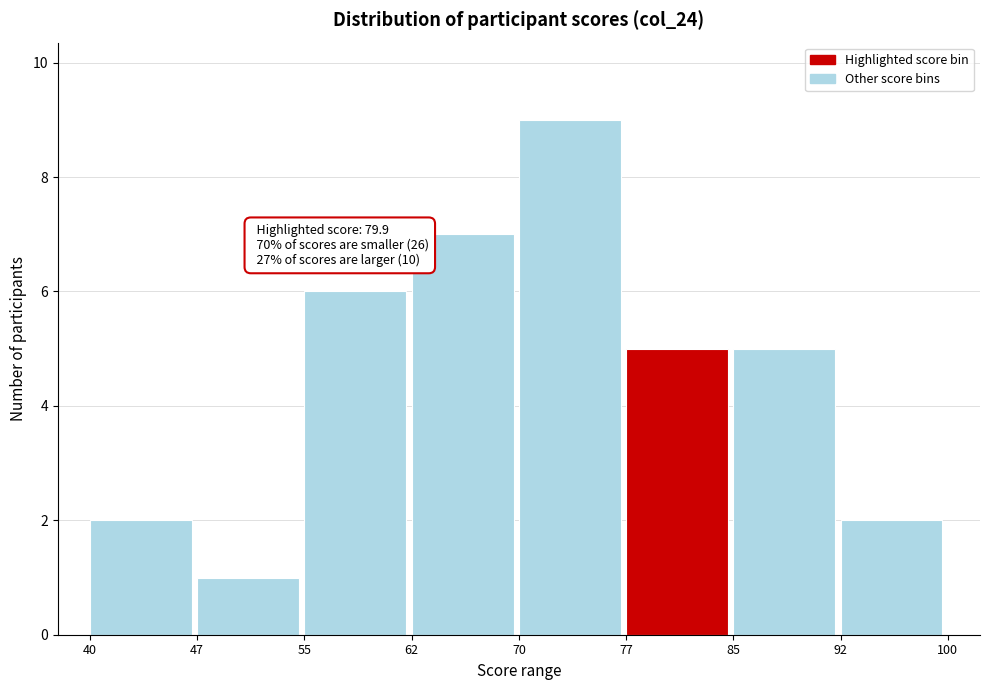

Which range on the x-axis has the tallest bar?

70 to 77